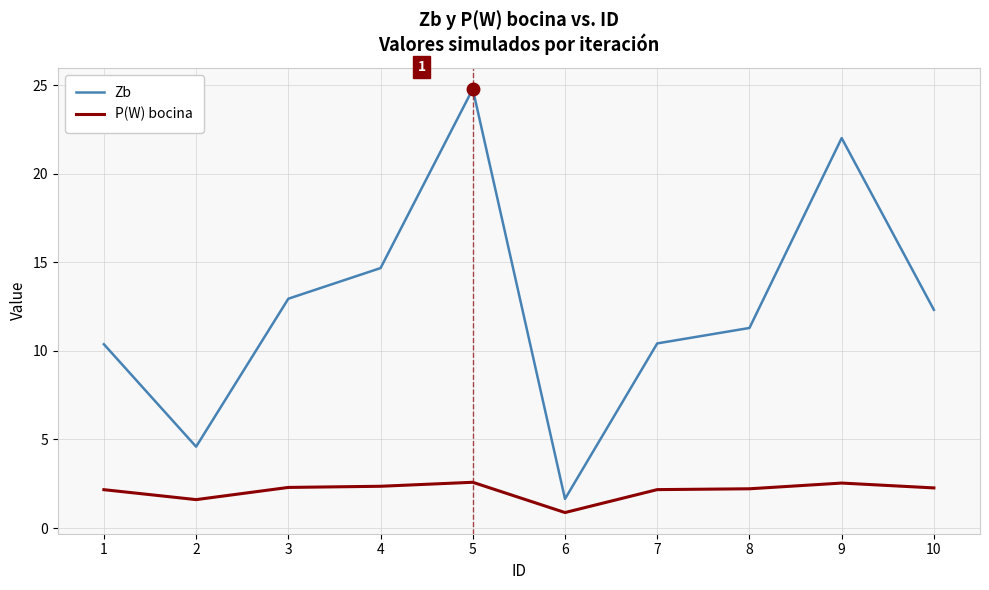

What is the difference between the highest and lowest values at 10?

10.1